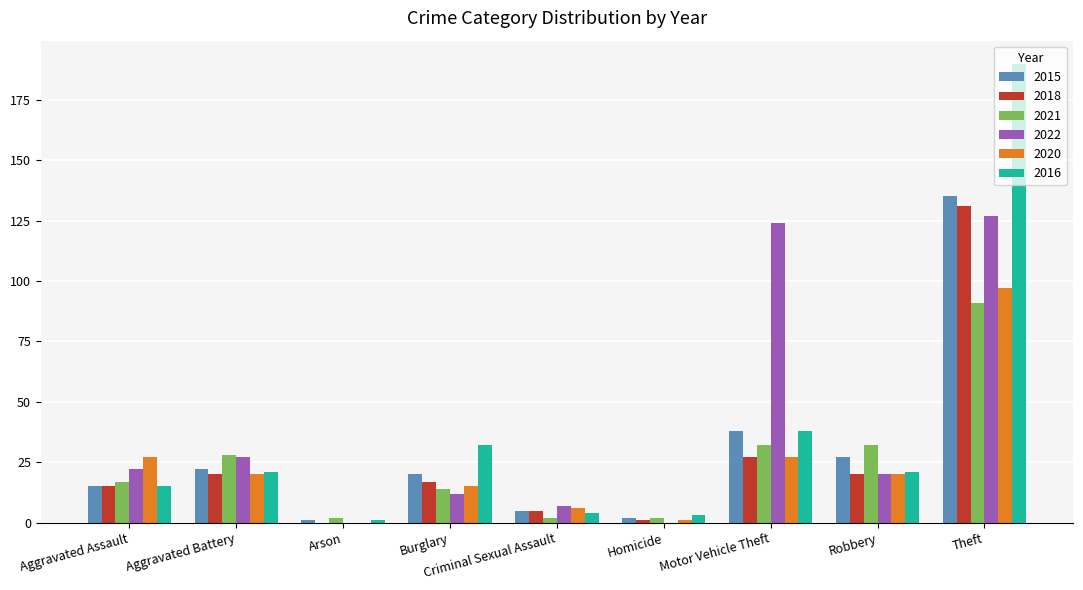

True or false: 2020 has a value of 4 at Aggravated Battery.

False